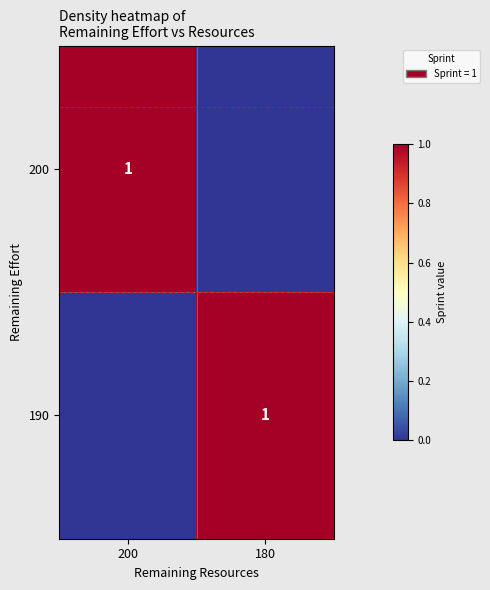

Count the number of data series in this chart.

2